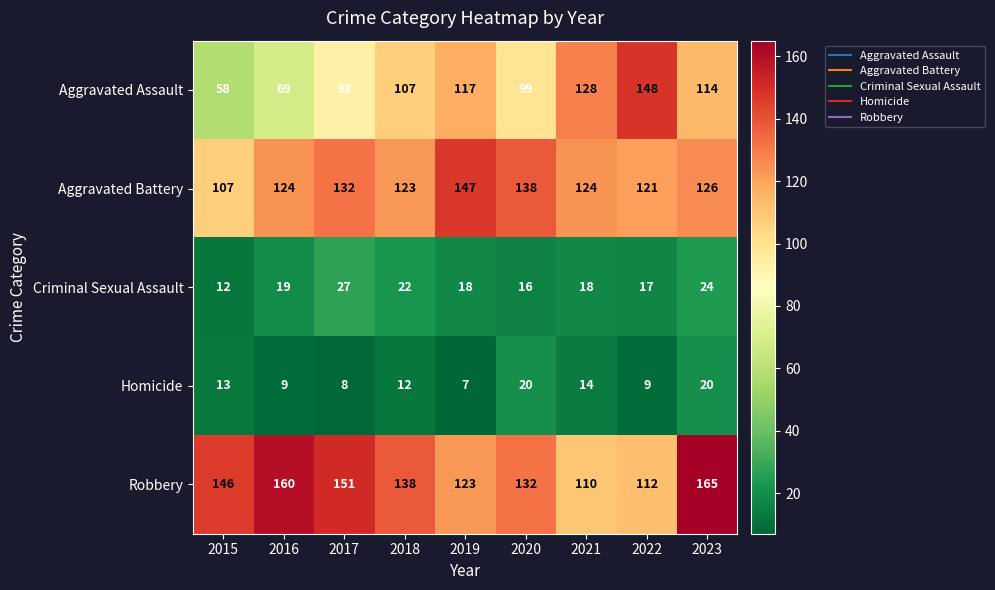

What is the sum of all Criminal Sexual Assault values?

173